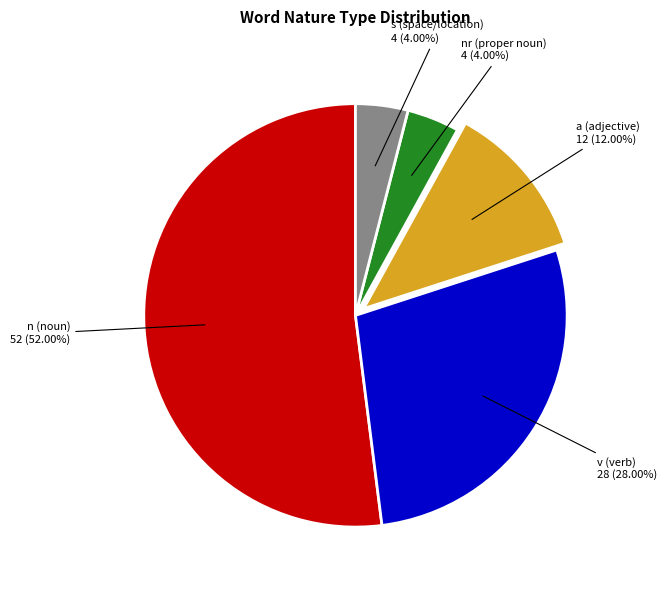

Count the number of slices in the pie.

5